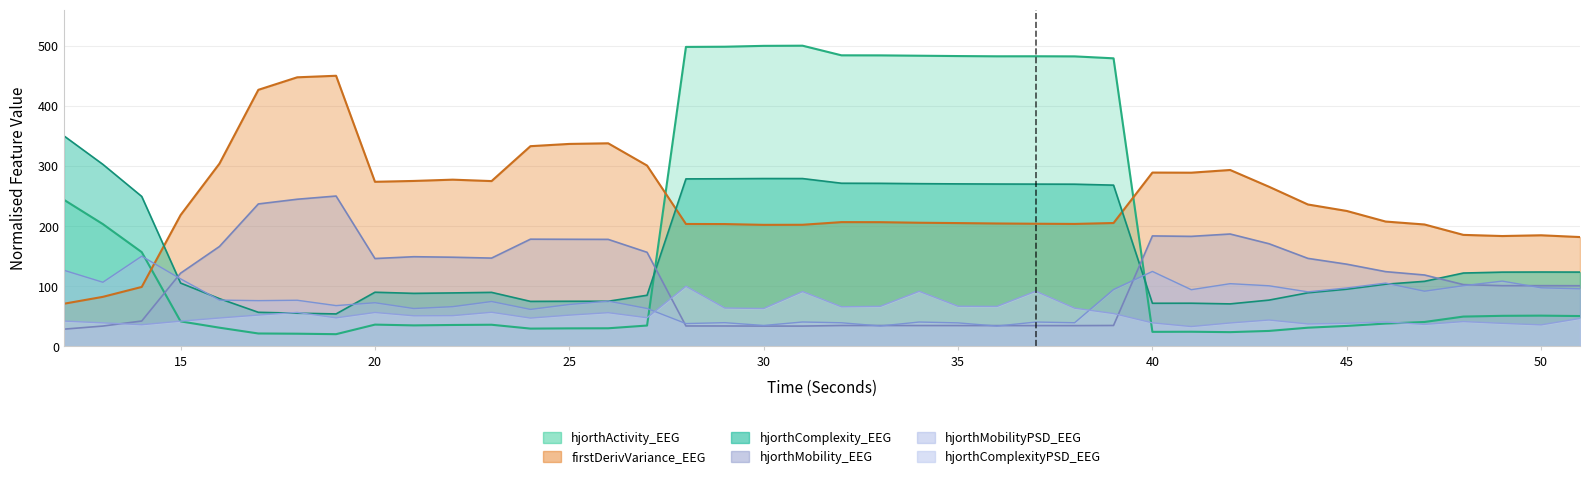

Which label corresponds to the smallest value in the chart?

19